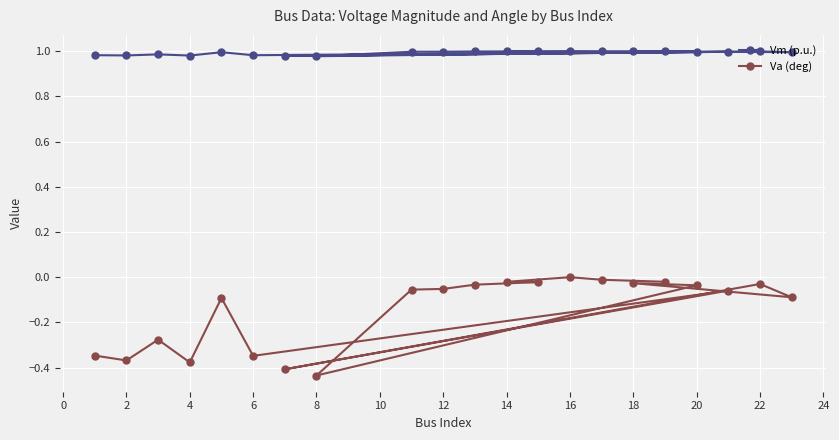

The Va (deg) series shows 0.0 at 16. True or false?

True